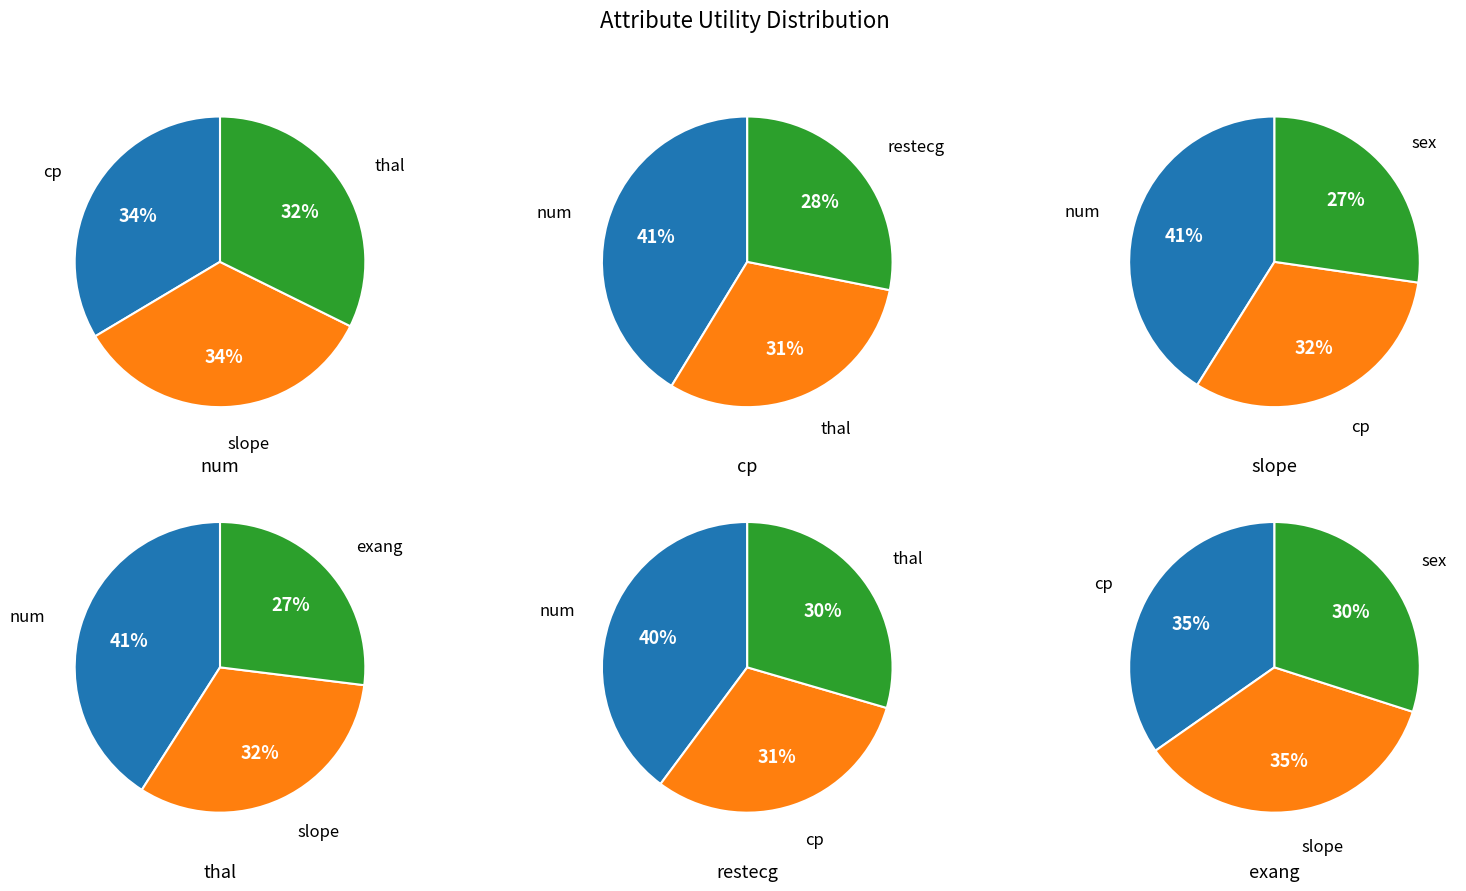

What is the smallest slice in the pie chart?

exang